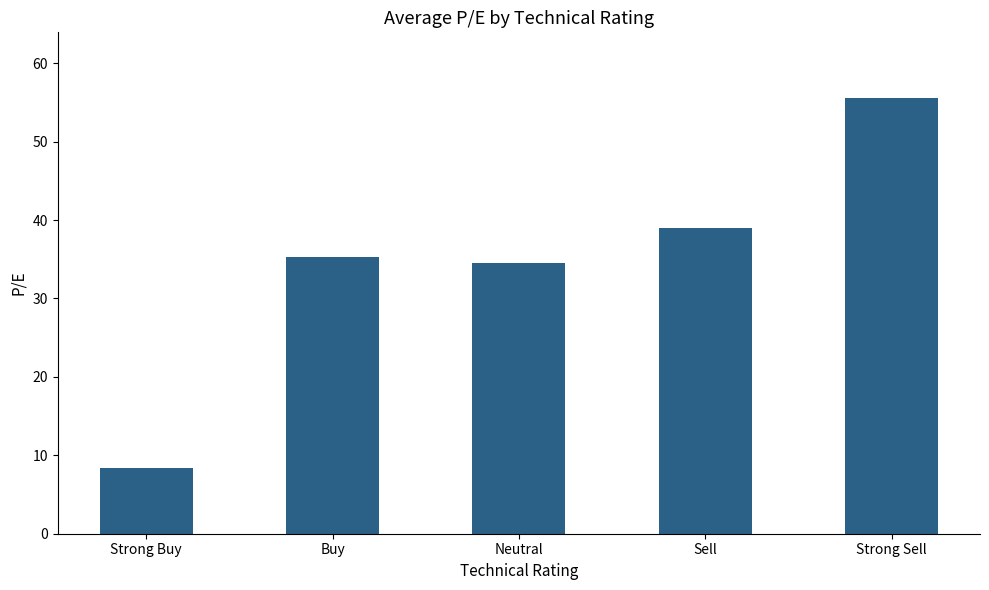

What position from the left is Sell?

4